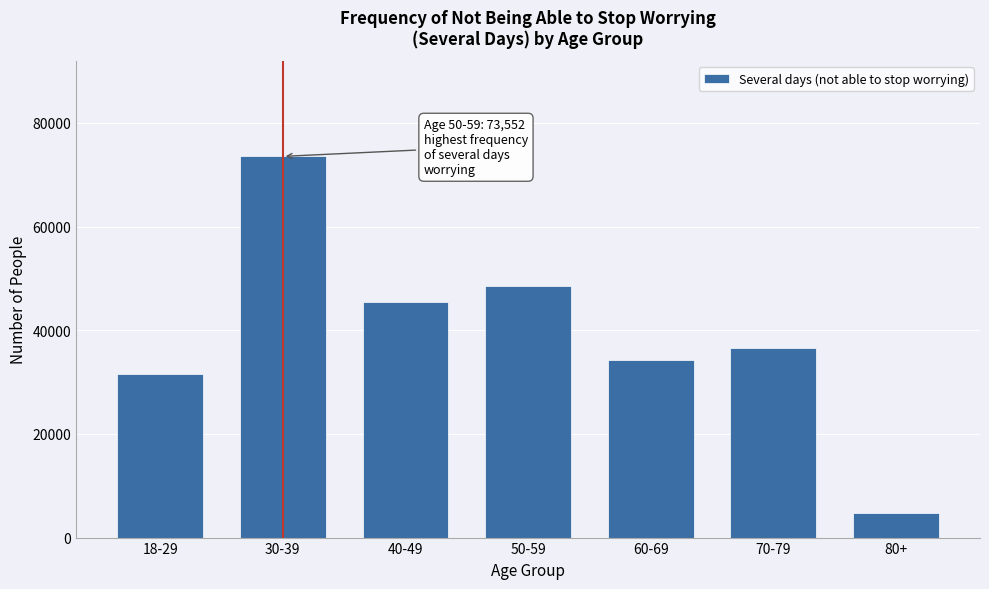

Reading left to right, what are all the values shown in this chart?

18-29=31543	30-39=73552	40-49=45390	50-59=48584	60-69=34211	70-79=36489	80+=4806